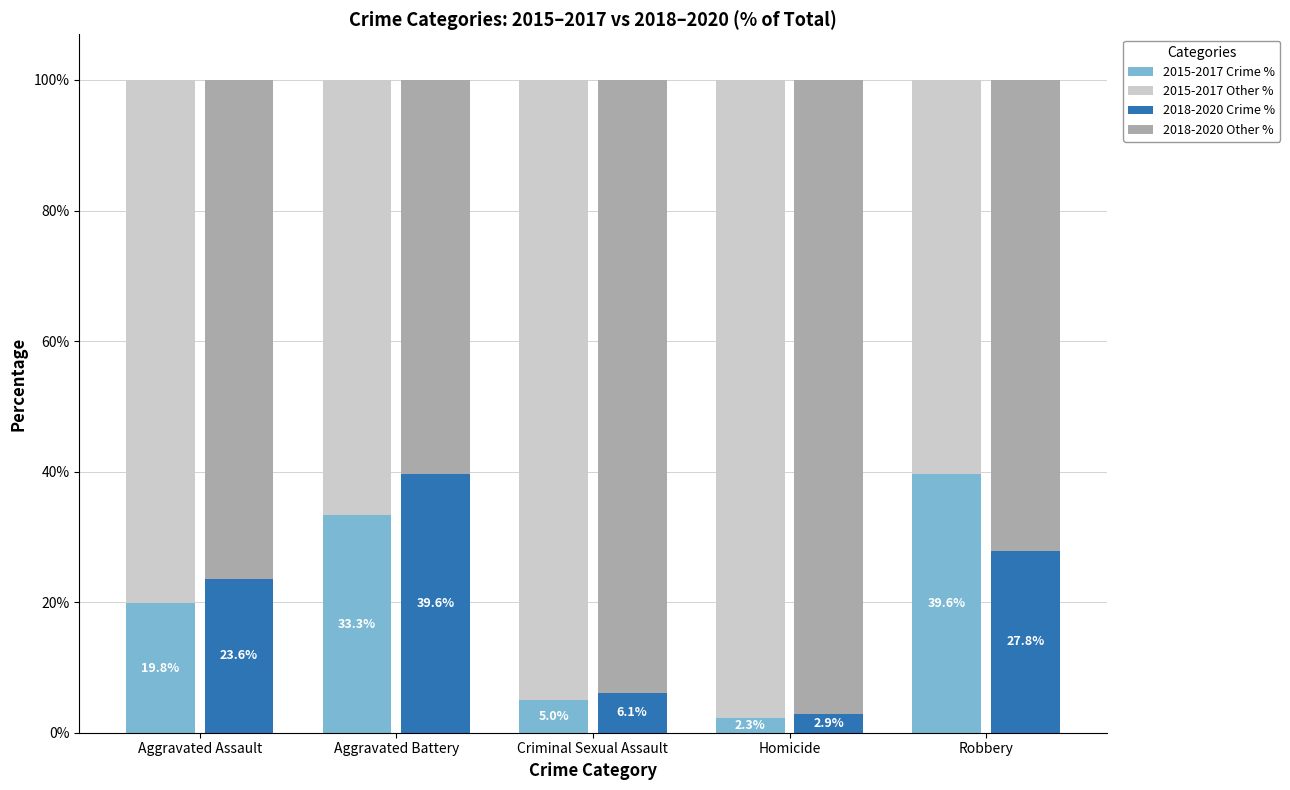

Are the bars grouped side by side (vs. stacked)?

Yes